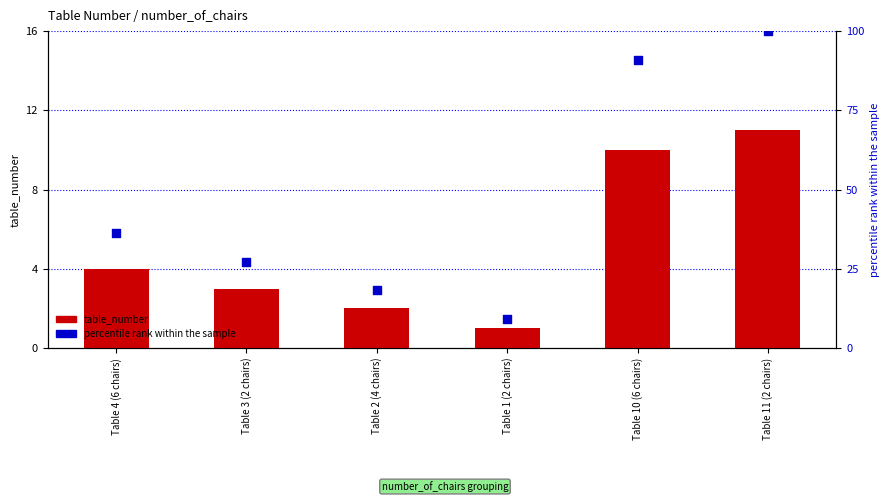

What is the total value across all series at Table 4 (6 chairs)?

40.4